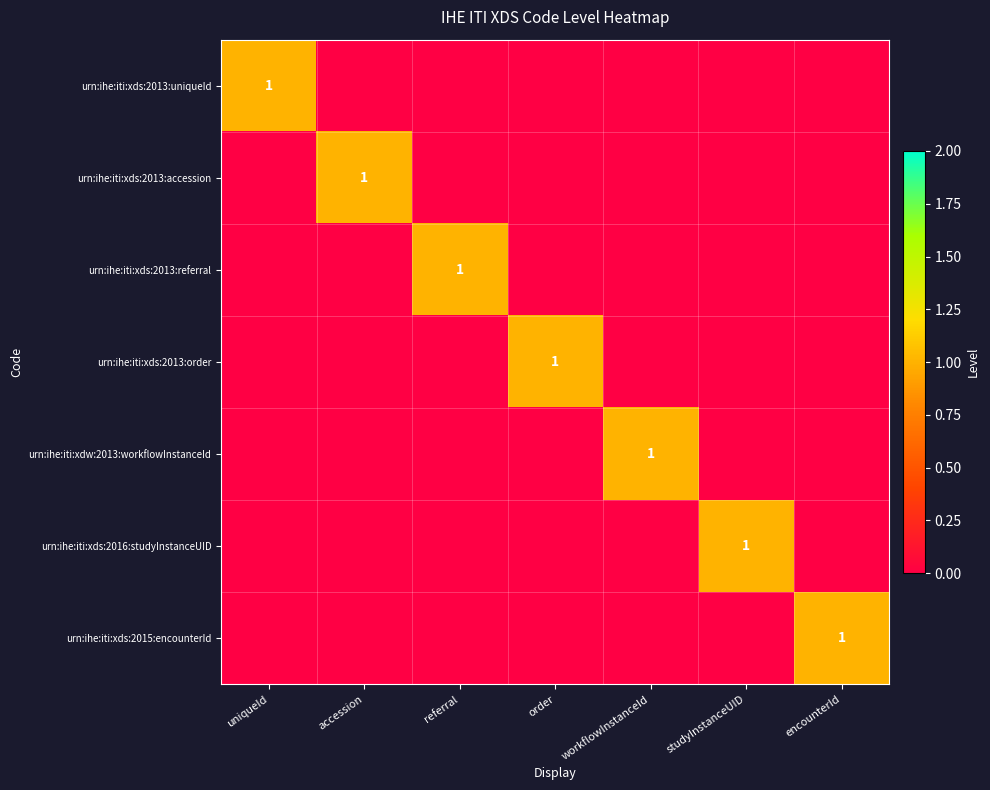

Which series has the widest spread of values?

urn:ihe:iti:xds:2013:uniqueId